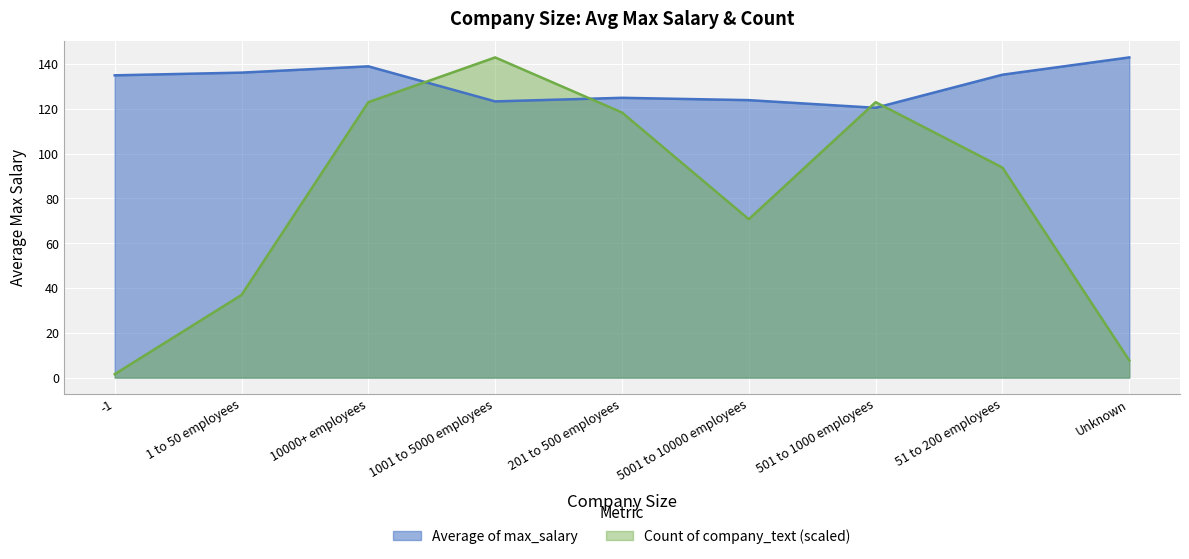

Rank the series by their maximum value, from highest to lowest.

Average of max_salary, Count of company_text